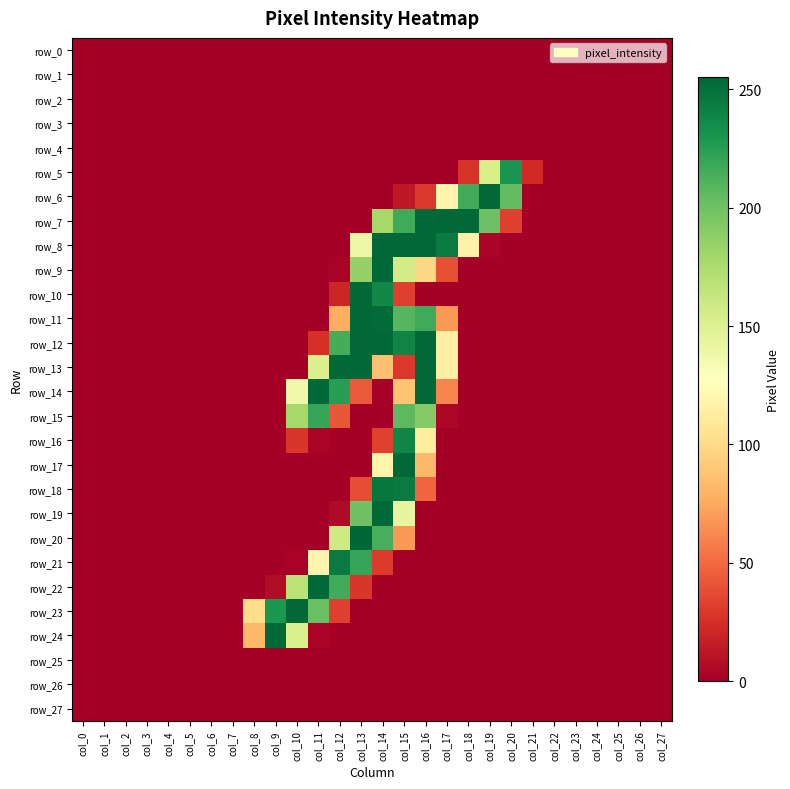

Which has a higher value, col_5 or col_22?

col_5